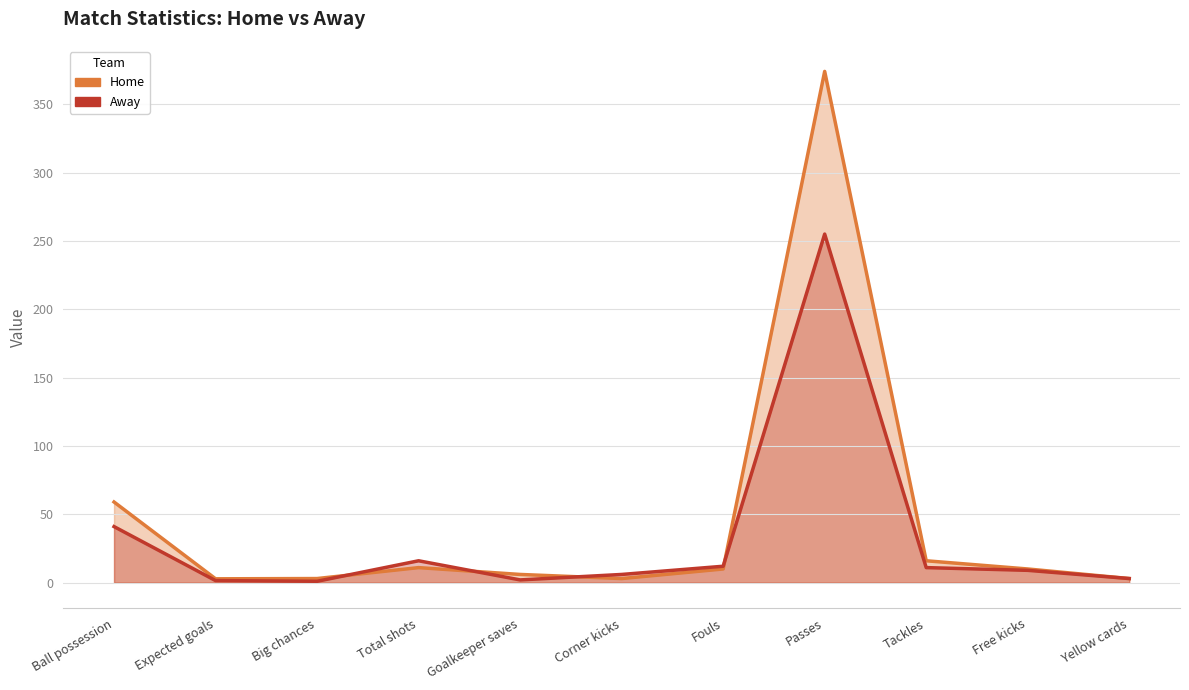

In Home, how many points are higher than both neighbors (excluding endpoints)?

2